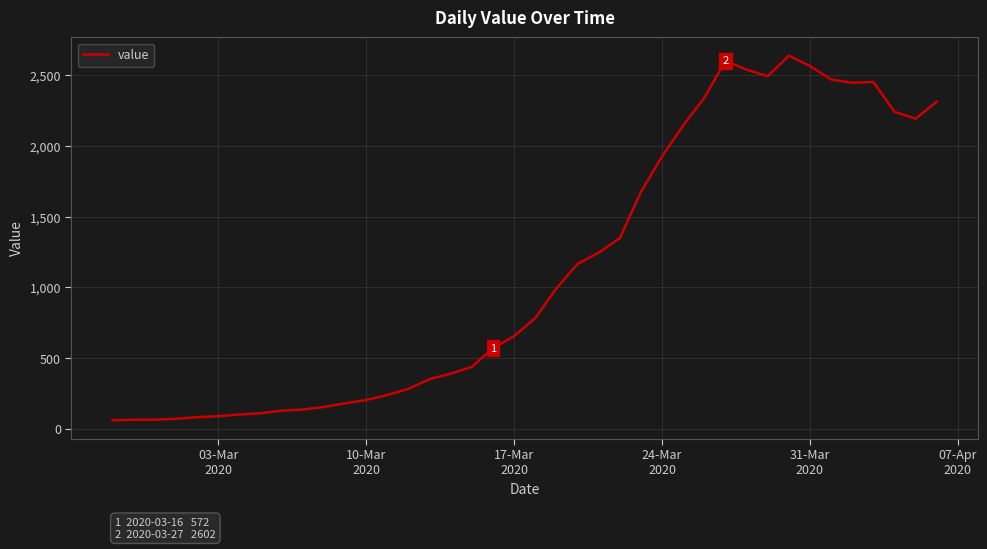

What is the minimum value shown in the chart?

61